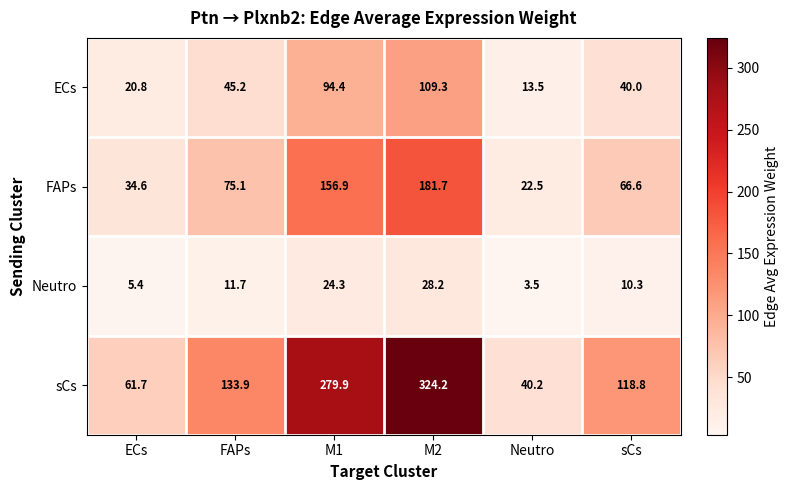

At which category is the sum across all series the highest?

M2